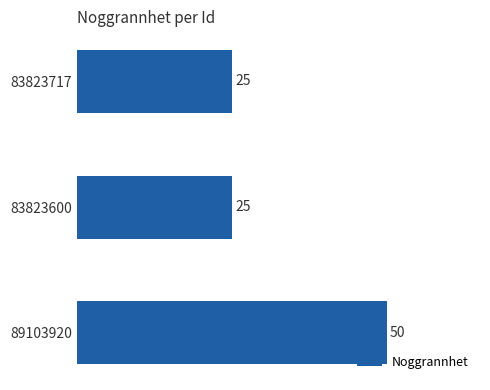

What is the sum of all values?

100